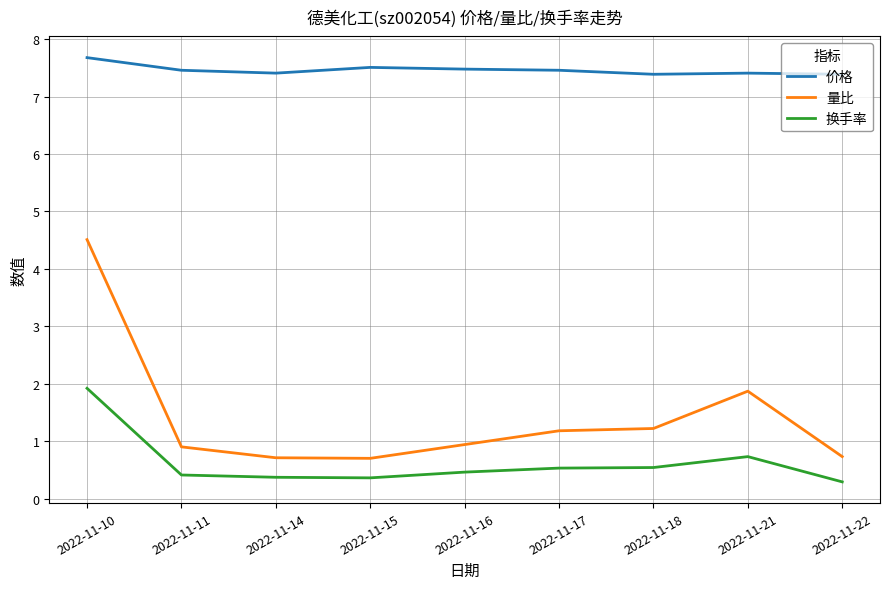

What is the total value across all series at 2022-11-21?

10.0